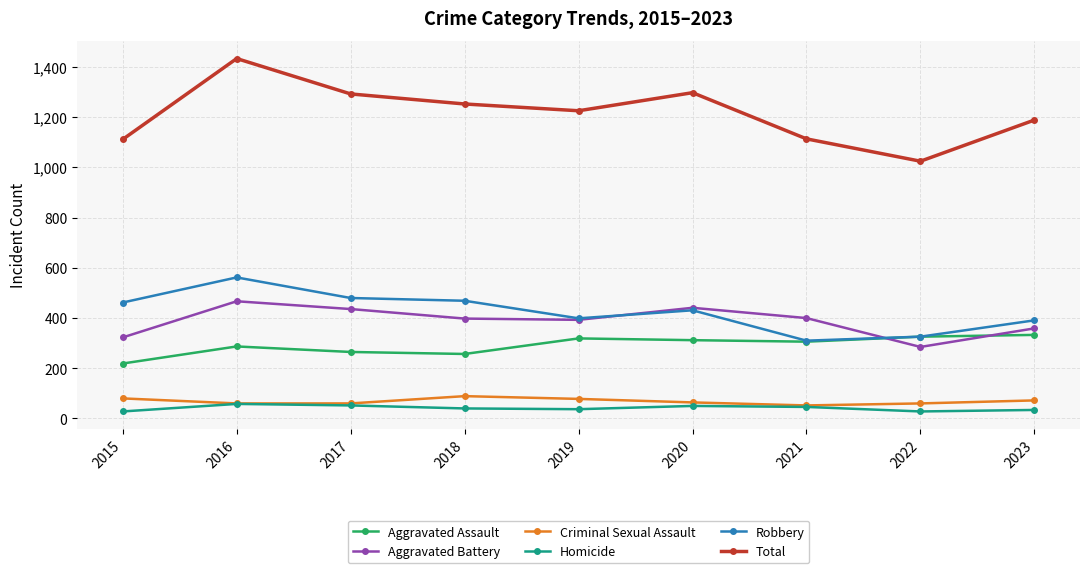

True or false: Robbery and Total cross at least once.

False